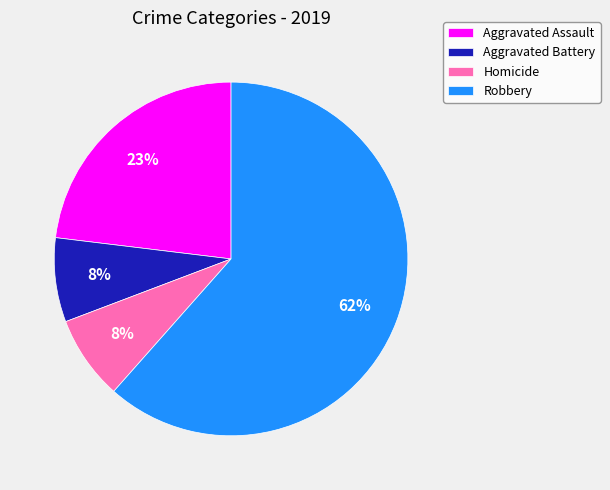

The Aggravated Battery slice represents 2% of the pie. True or false?

False